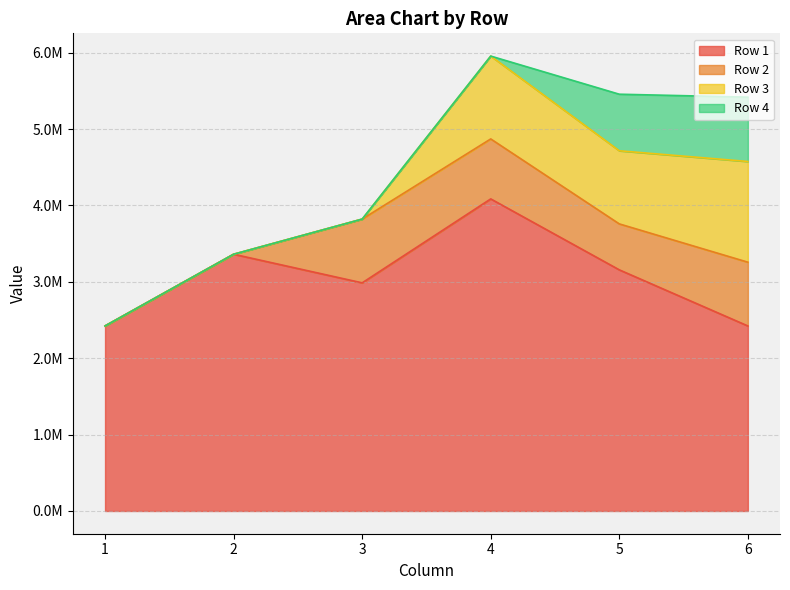

Reading left to right, what are all the values shown in this chart?

Row 1: 2422342.0	3361214.0	2986643.0	4085710.0	3156873.3	2422342.0
Row 2: 0.0	0.0	834664.0	785107.0	601525.0	834664.0
Row 3: 0.0	0.0	0.0	1084704.0	957290.8	1318519.0
Row 4: 0.0	0.0	0.0	0.0	740559.9	842453.6